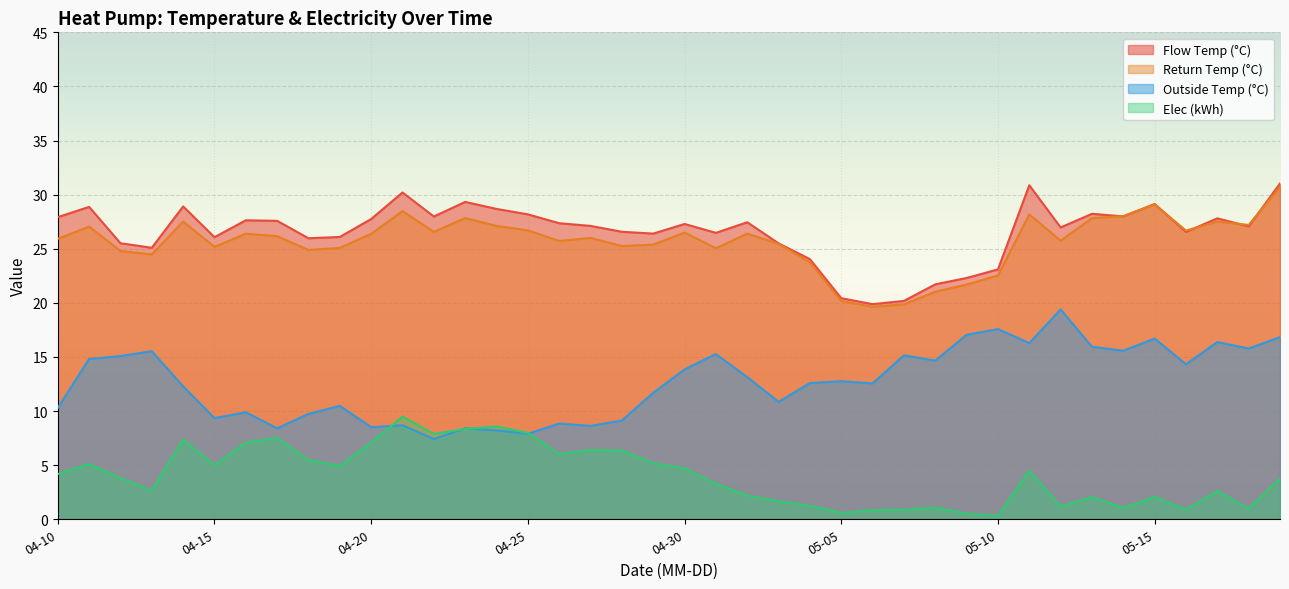

What is the difference between the highest and lowest values at 04-30?

22.6